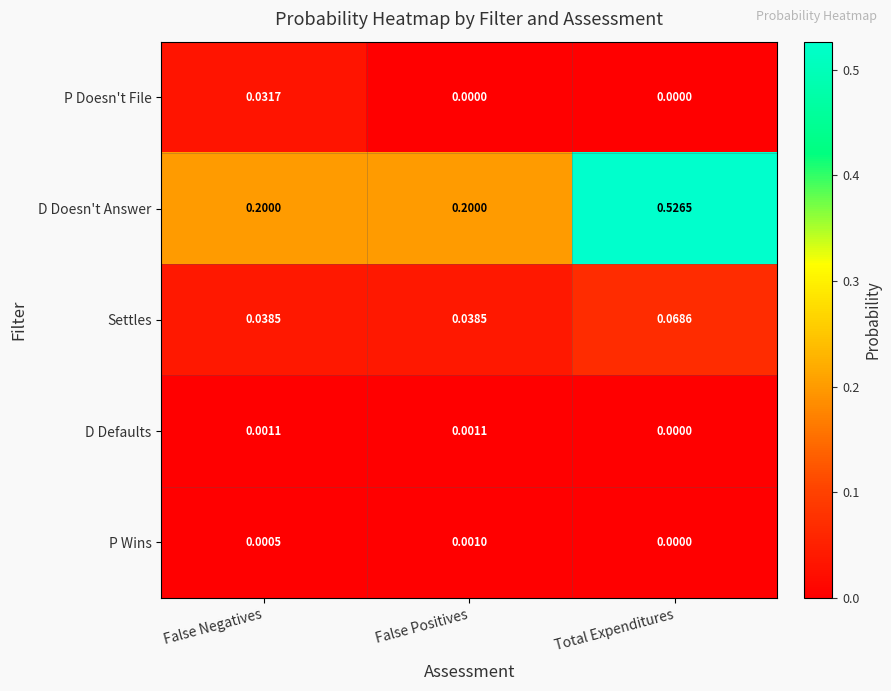

Rank the series by their maximum value, from lowest to highest.

P Wins, D Defaults, P Doesn't File, Settles, D Doesn't Answer